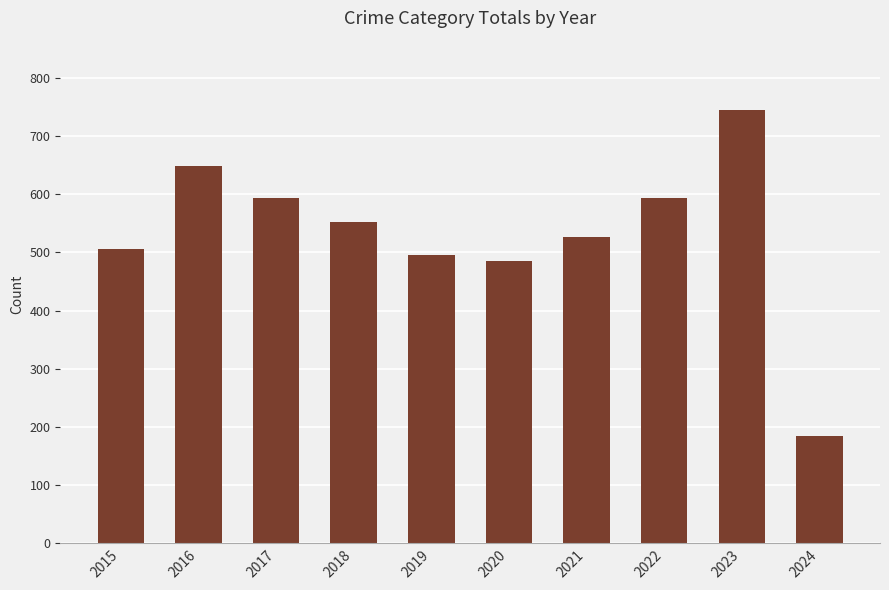

The value at 2022 is 594. True or false?

True